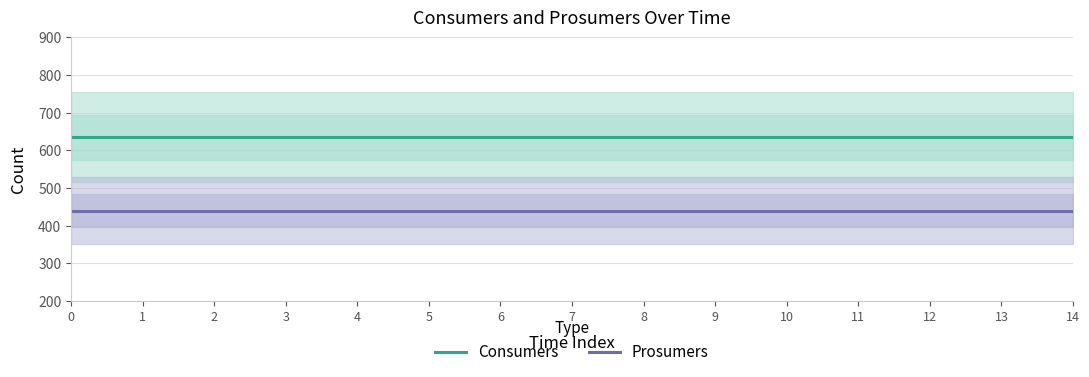

Does the chart have visible grid lines?

Yes